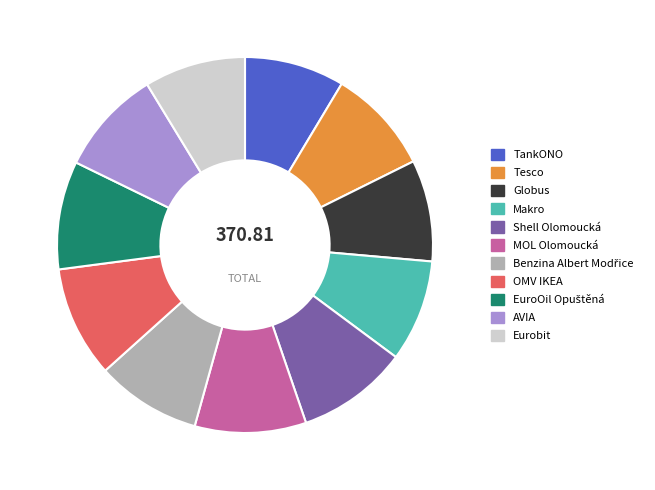

What is the ratio of the value at AVIA to the value at Makro?

1.0